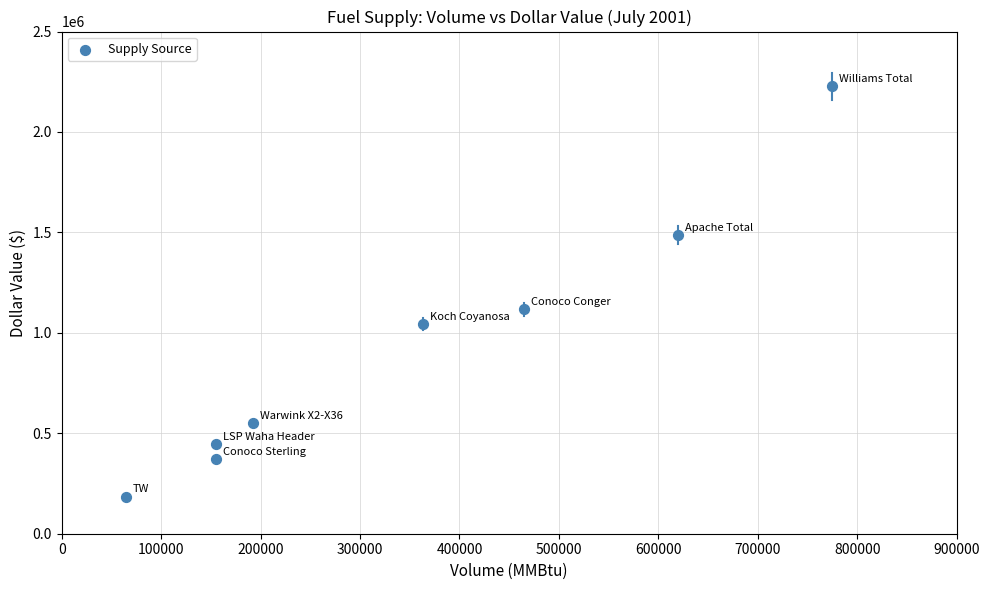

What is the average X value?

348750.0